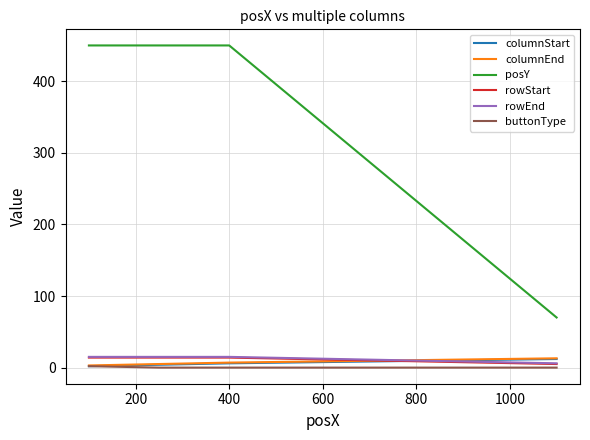

Count the columnEnd values in the range 5 to 13.

3